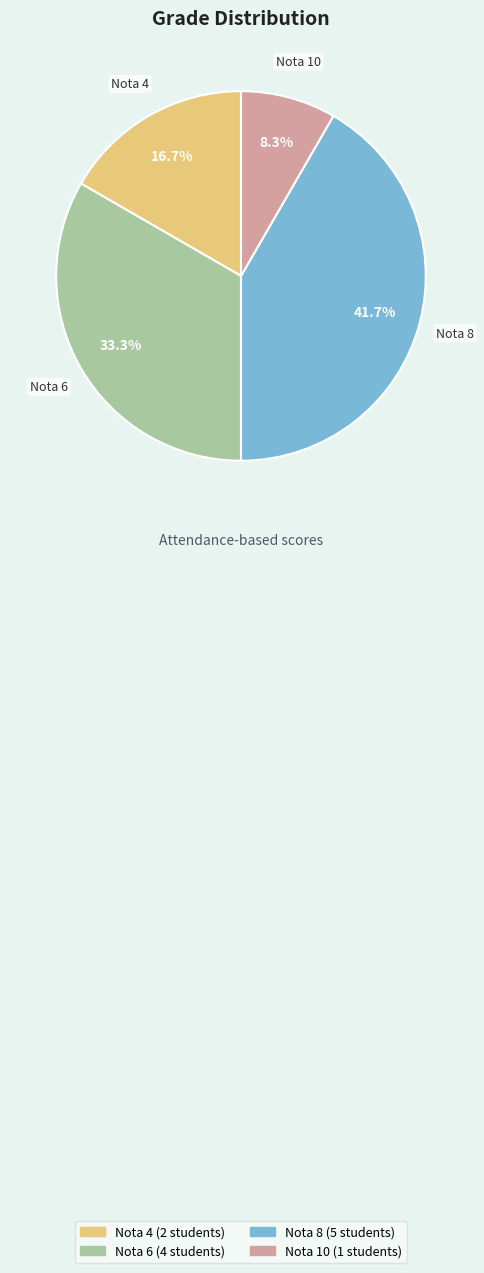

Does any single category account for the majority?

No